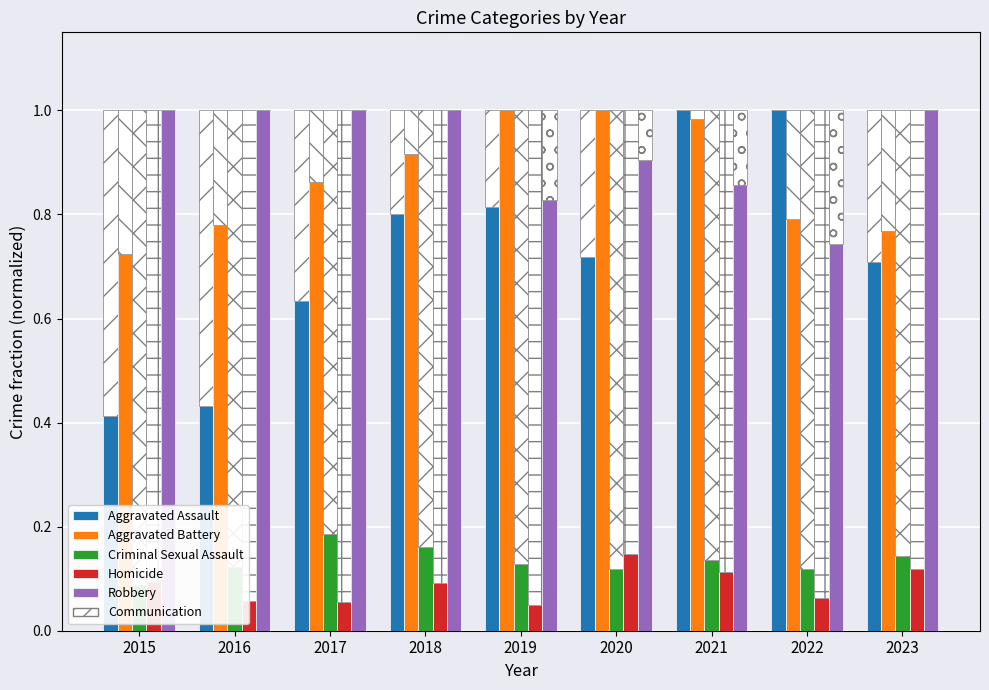

Count the Aggravated Assault values in the range 0 to 1.

9